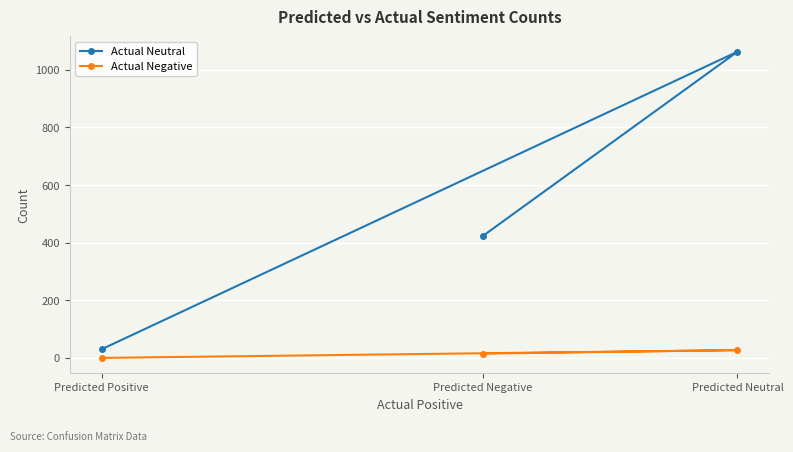

What is the label of the 1st point from the left?

Predicted Positive